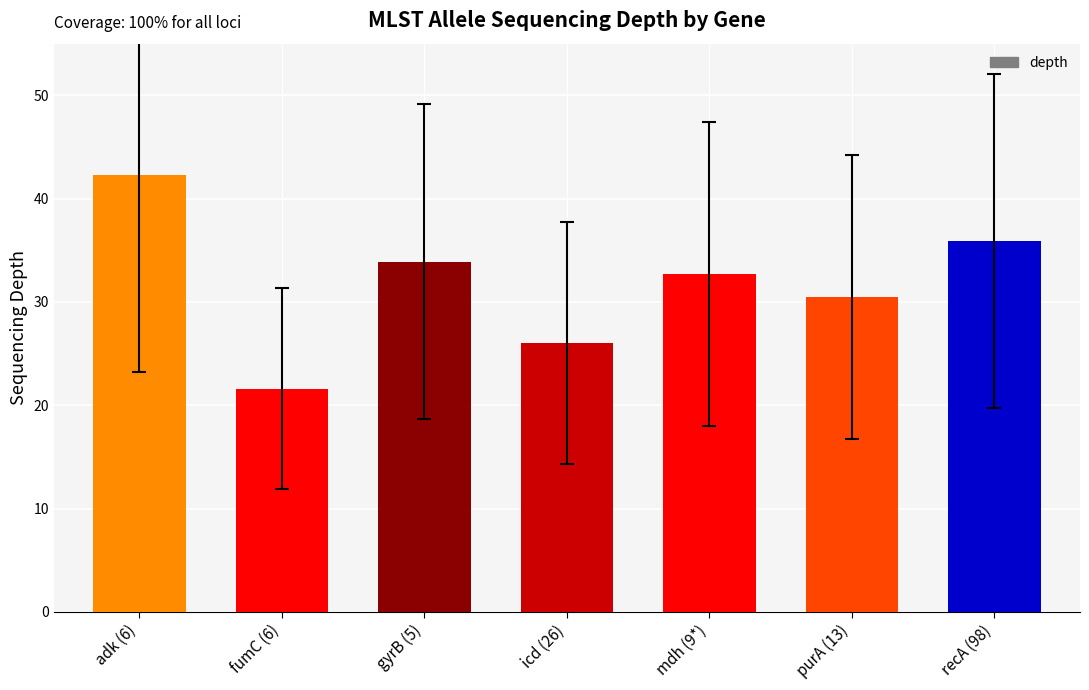

Between purA (13) and gyrB (5), which is larger?

gyrB (5)